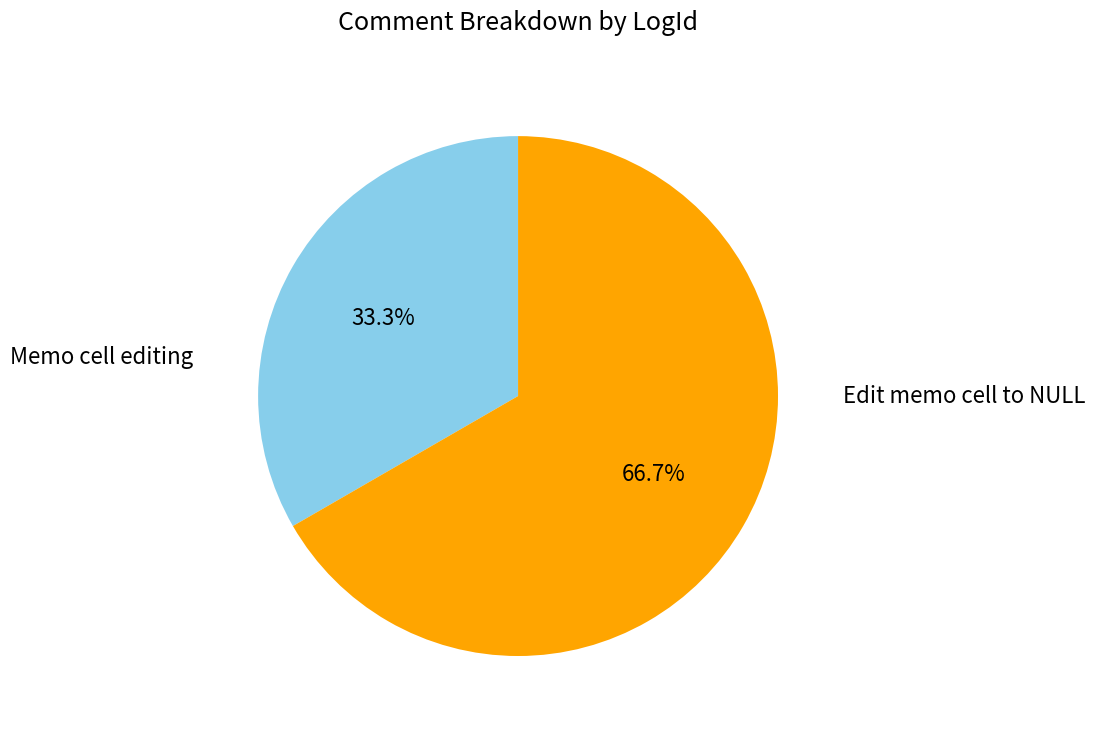

The Edit memo cell to NULL slice represents 67% of the pie. True or false?

True